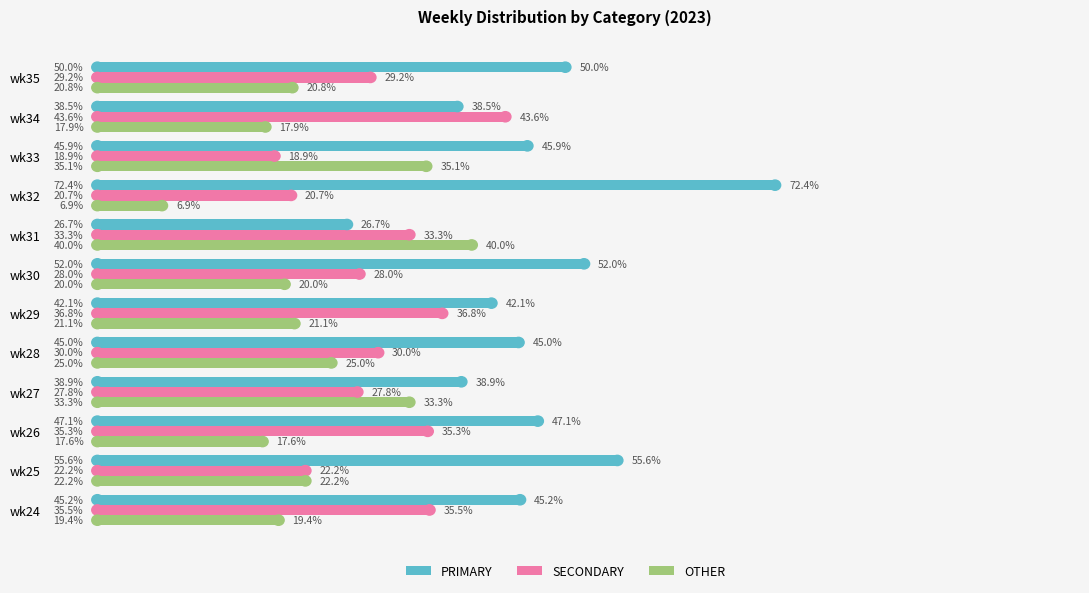

Which series has the largest total across all categories?

PRIMARY